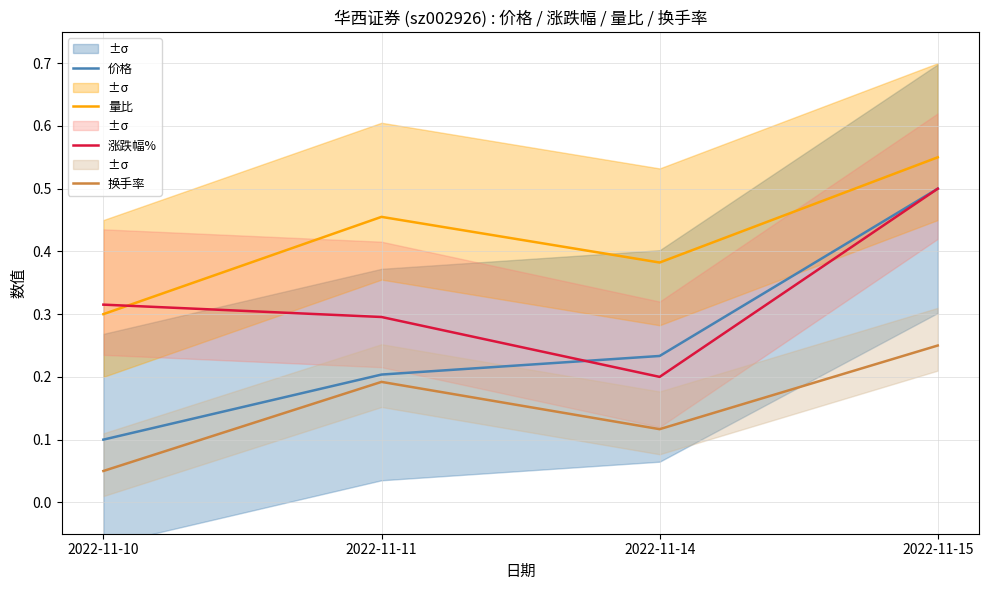

Rank the series at 2022-11-10 from highest to lowest value.

涨跌幅%, 量比, 价格, 换手率